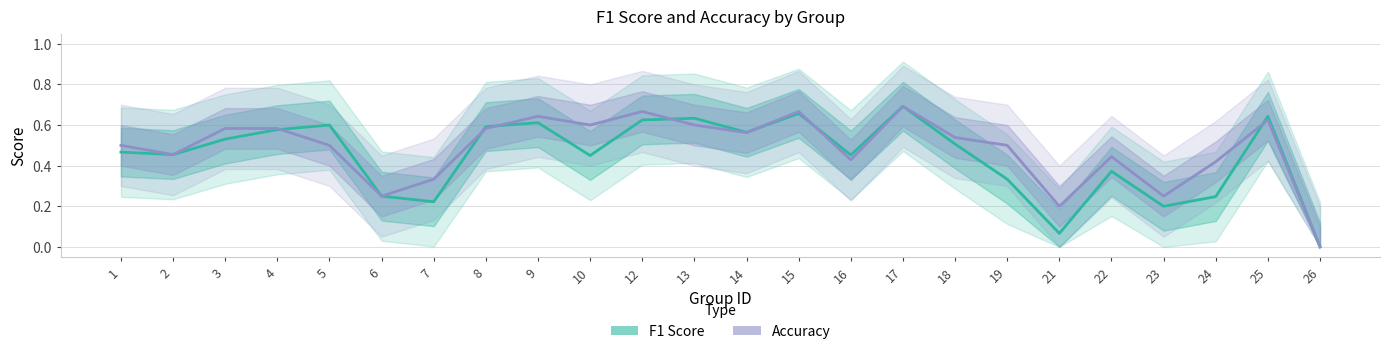

What is the sum of the F1 Score values at 22 and 2?

0.8